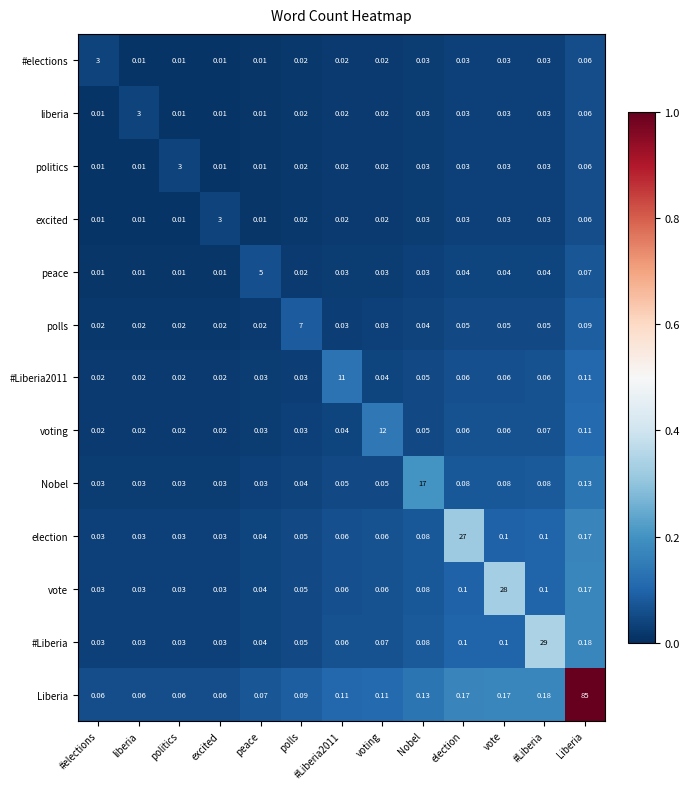

Which series has the largest total across all categories?

Liberia